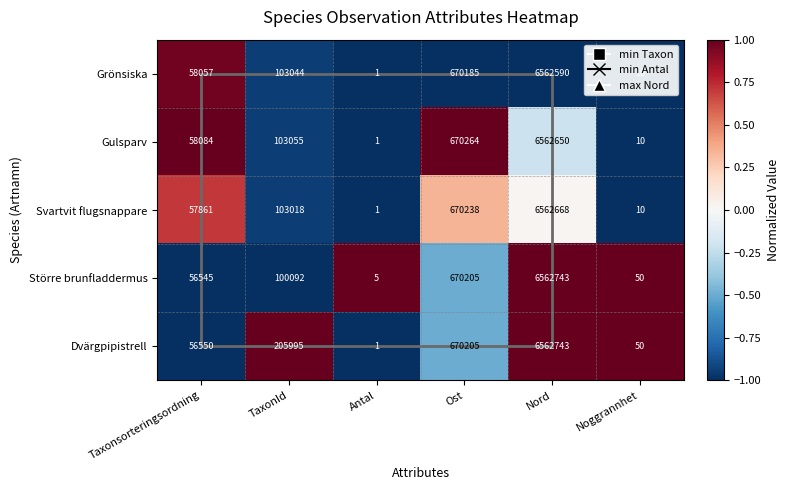

The value of Dvärgpipistrell at TaxonId is 205995. True or false?

True